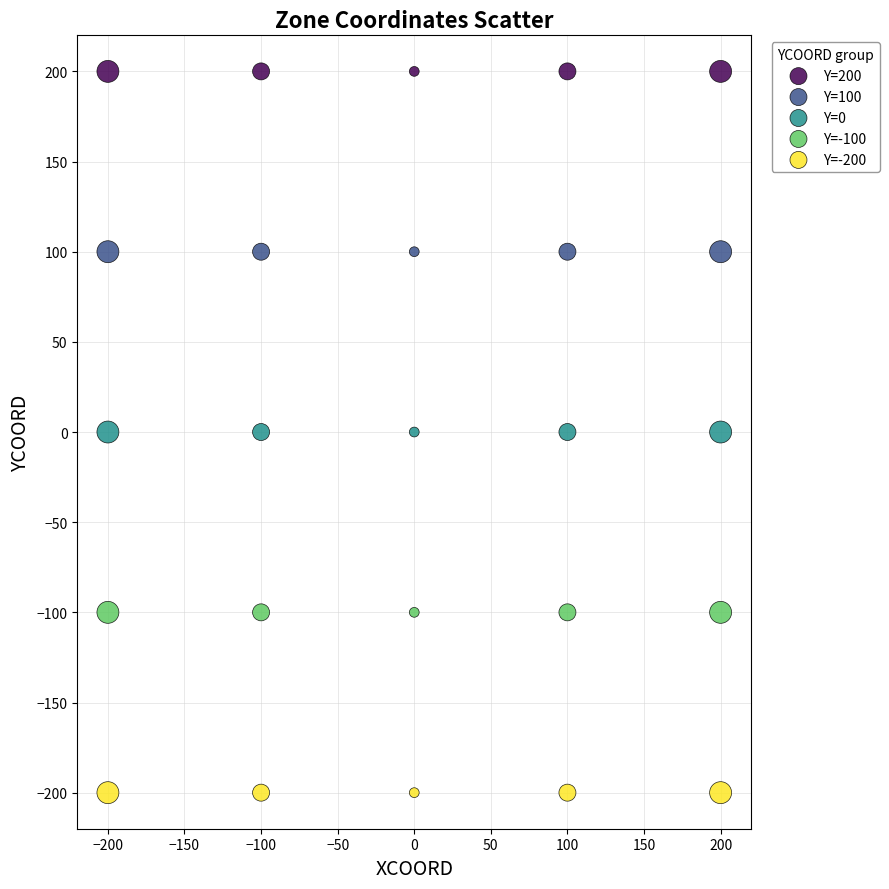

Which series contains the highest Y value?

Y=200